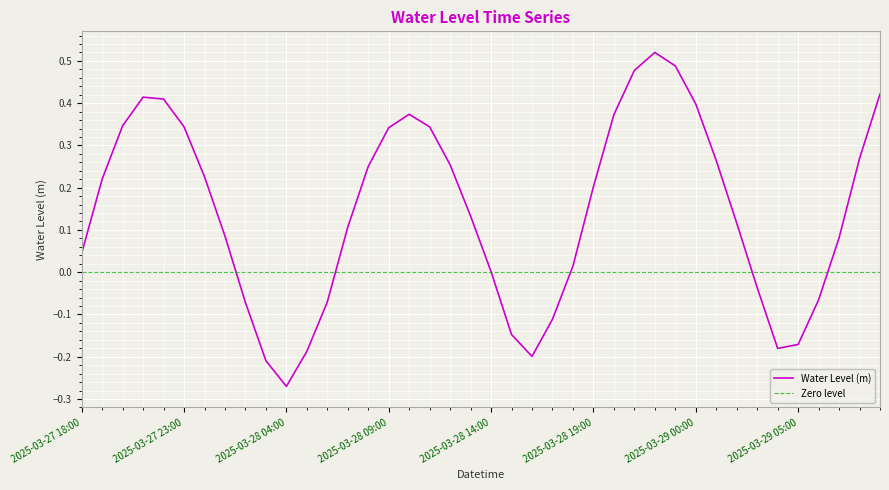

True or false: the data shows 0.2 at 2025-03-28 09:00.

False